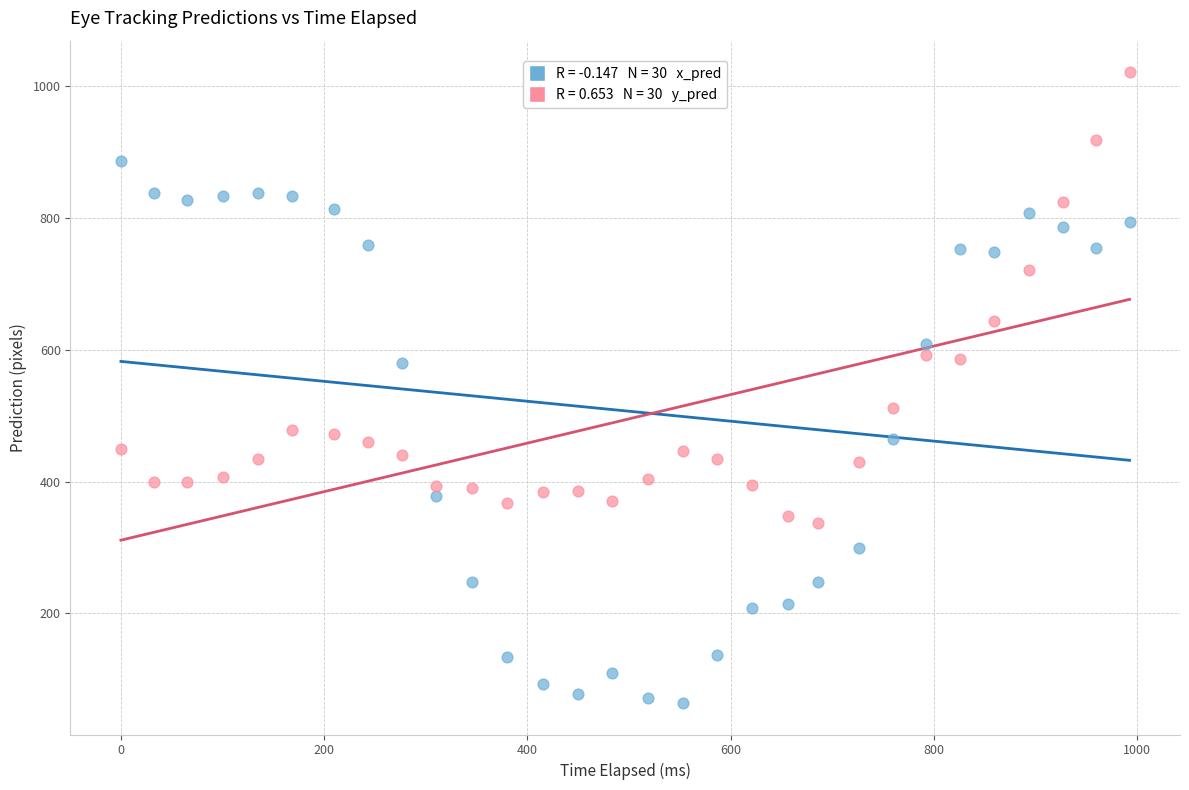

Across all data points, what is the range of Y values (max minus min)?

957.2